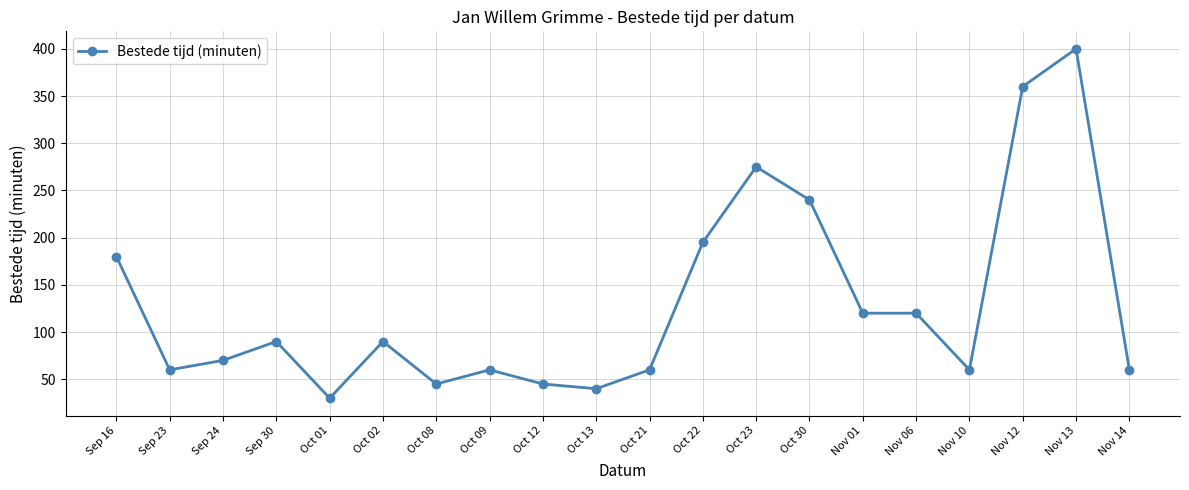

What is the value of the 13th point from the left?

275